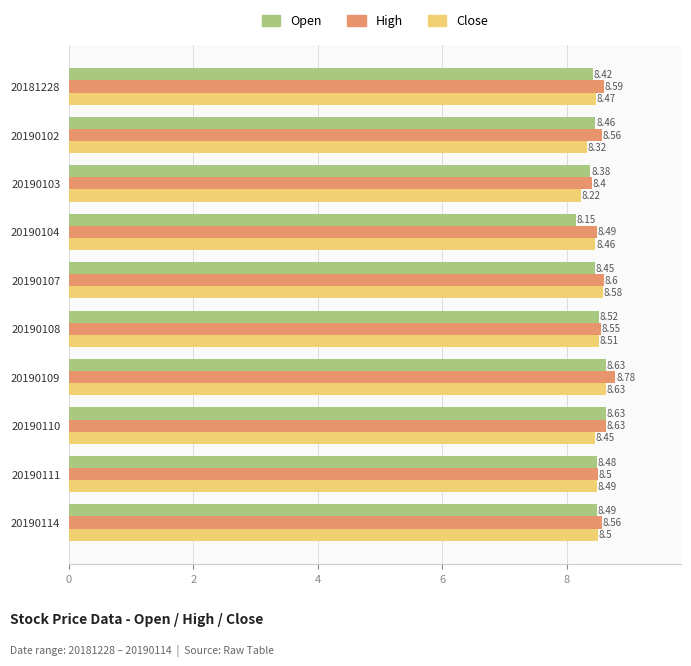

How many distinct data groups are displayed?

3